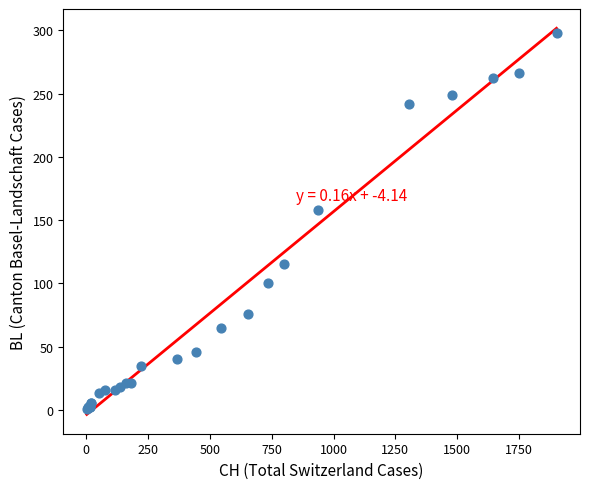

What Y value in the scatter plot is closest to 149?

158